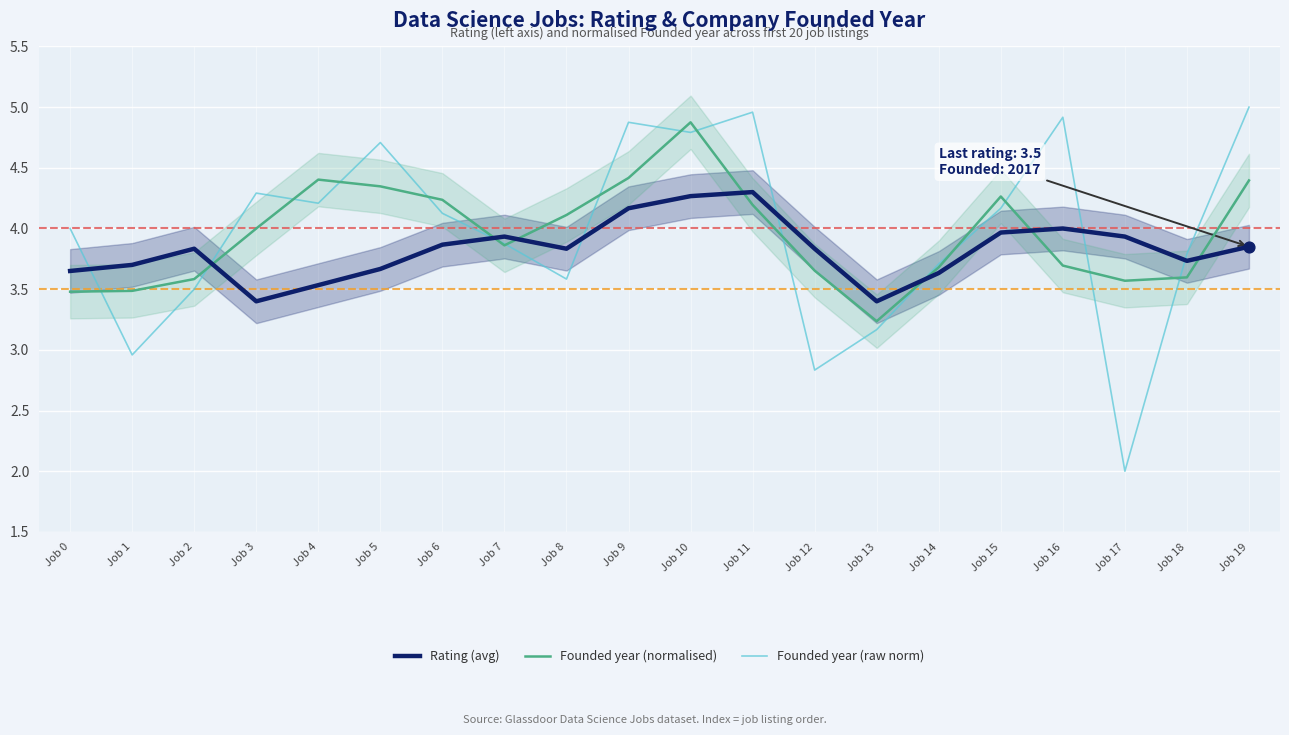

Which series has the largest total across all categories?

Founded year (raw norm)